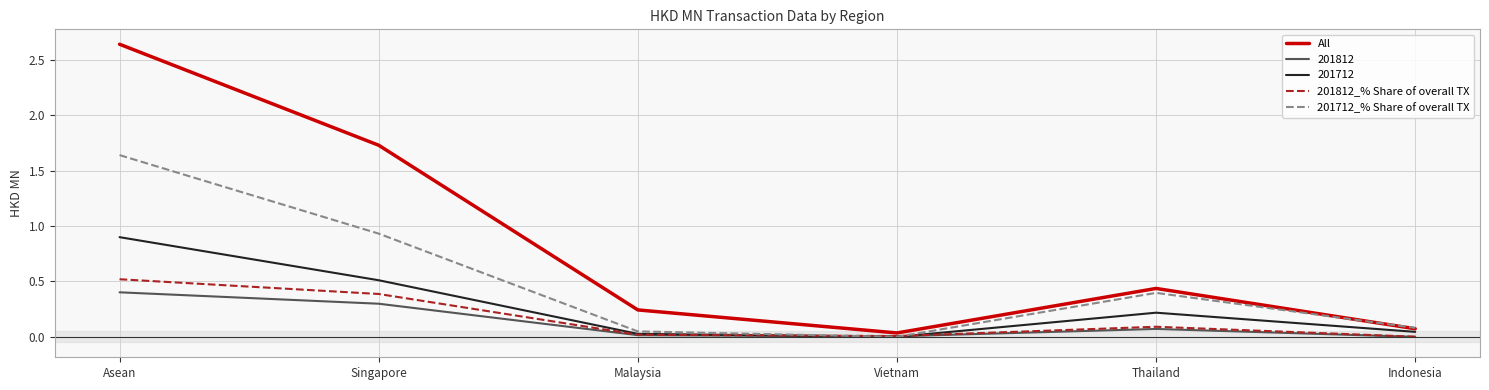

Is it true that All equals 3.0 at Singapore?

False